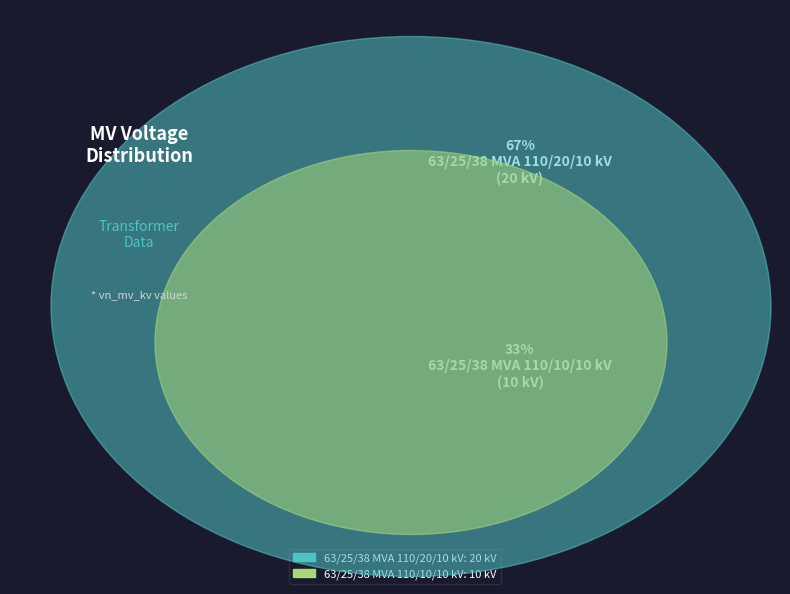

Is it true that 63/25/38 MVA 110/20/10 kV is 59% of the pie?

False